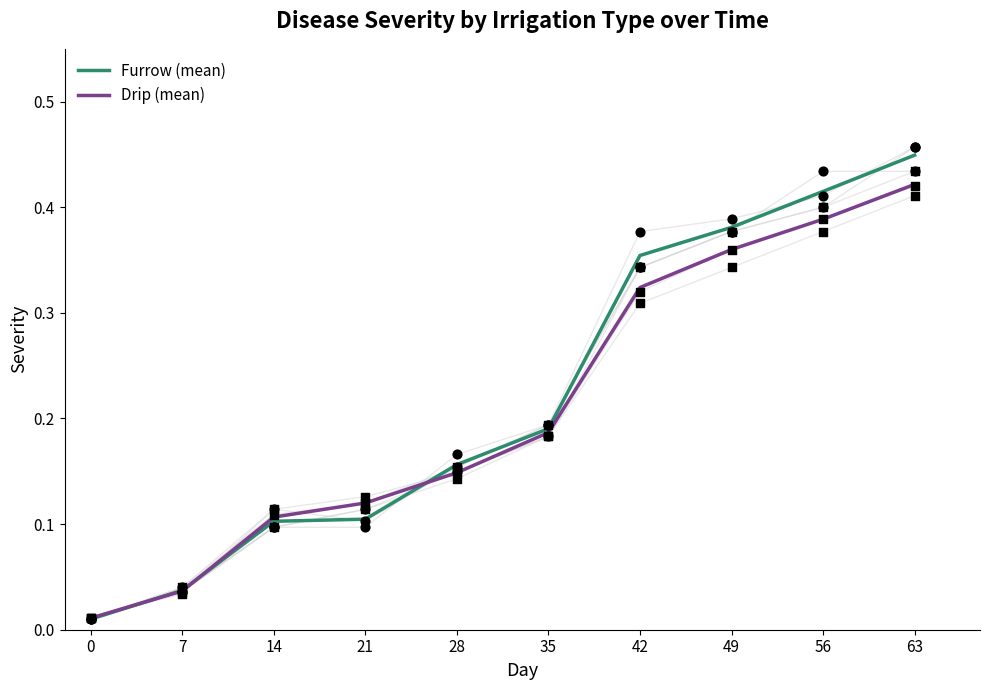

At how many categories does at least one series exceed 0?

10